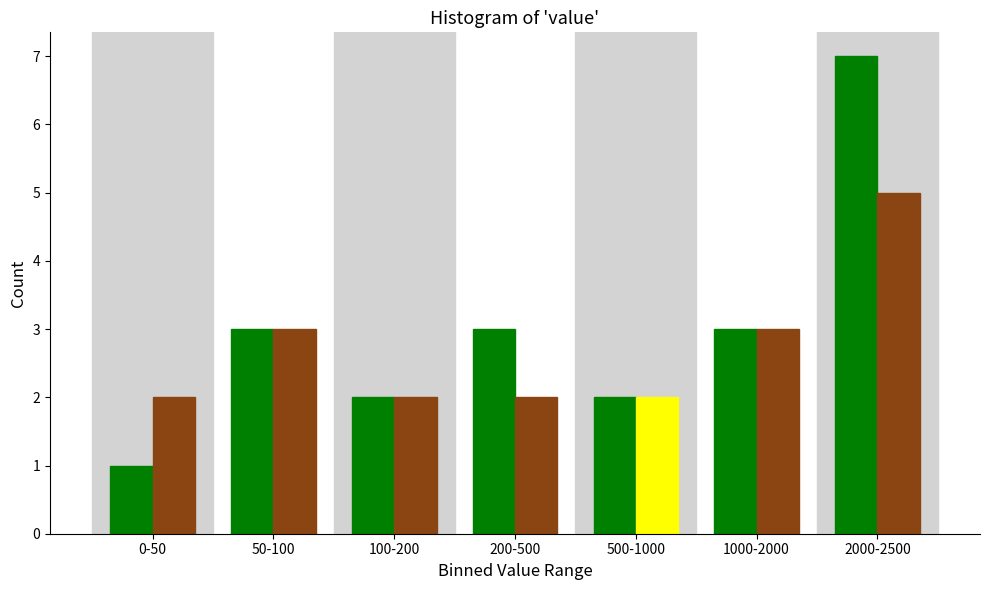

What is the total value across all series at 2000-2500?

12